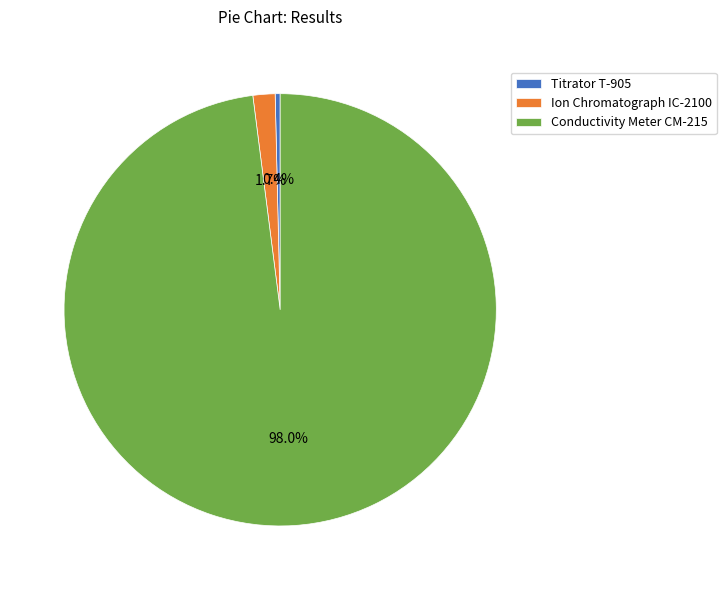

Rank the categories by value from highest to lowest.

Conductivity Meter CM-215, Ion Chromatograph IC-2100, Titrator T-905